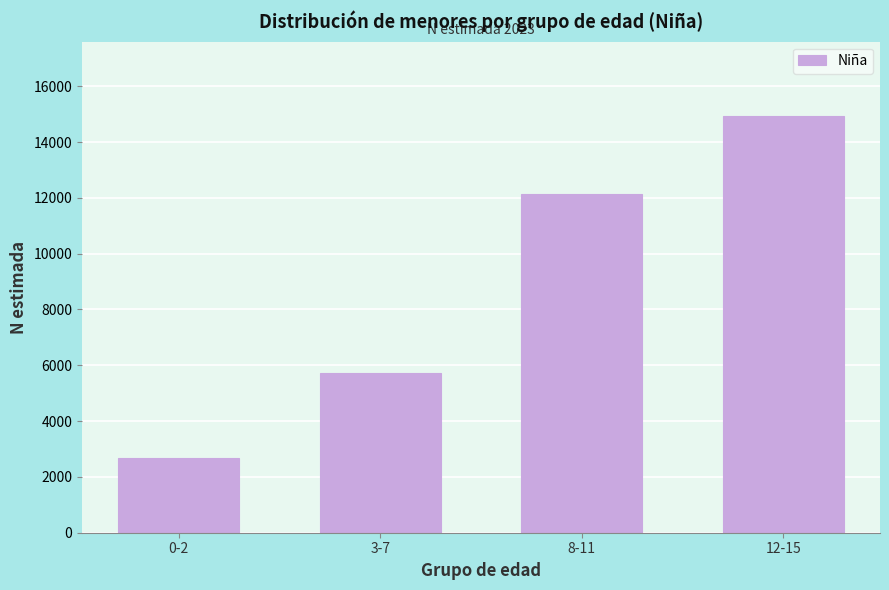

Reading left to right, extract all data points from this chart.

2681	5726	12149	14916